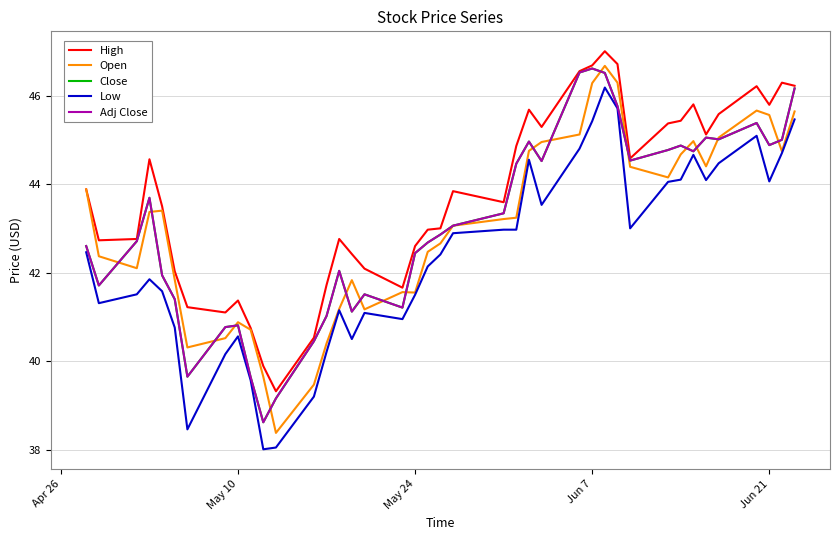

What is the maximum value shown in the chart?

47.0